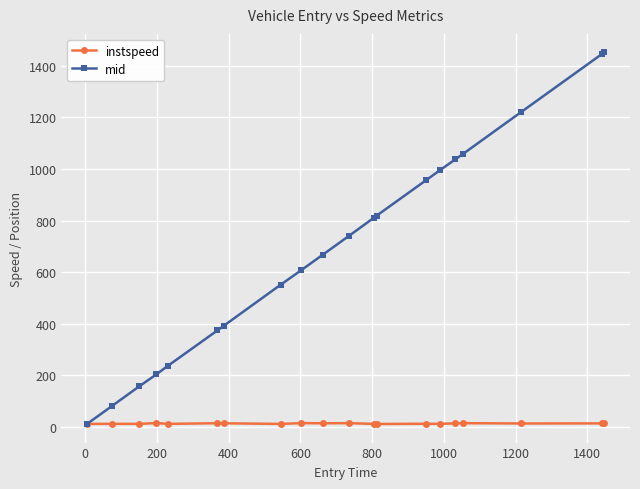

What is the highest value of the mid series?

1452.2